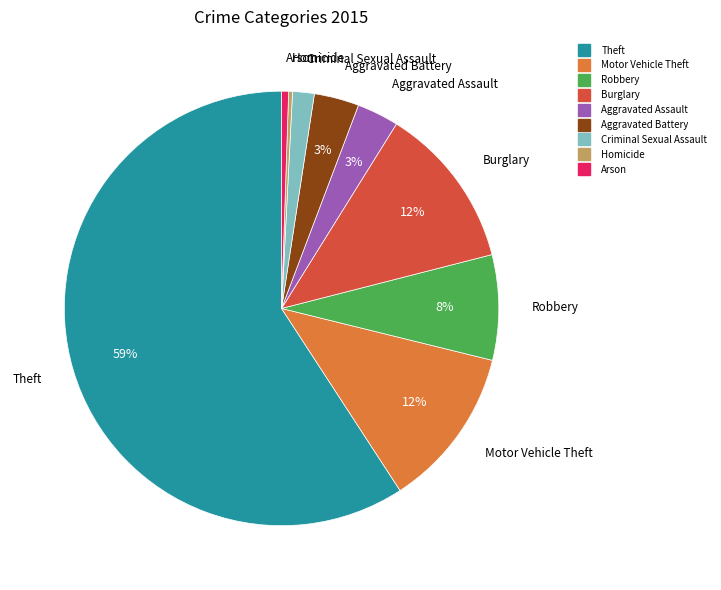

Is there a majority slice in this chart?

Yes